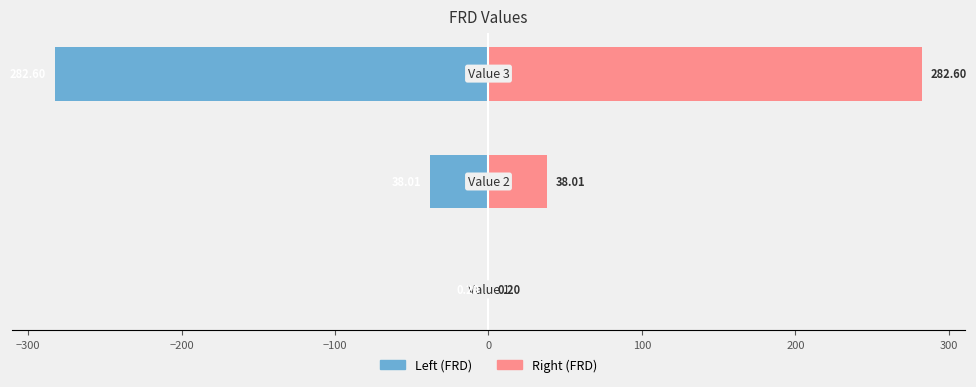

Reading right to left, list all the values displayed in this chart.

Left (FRD): -282.6	-38.0	-0.2
Right (FRD): 282.6	38.0	0.2